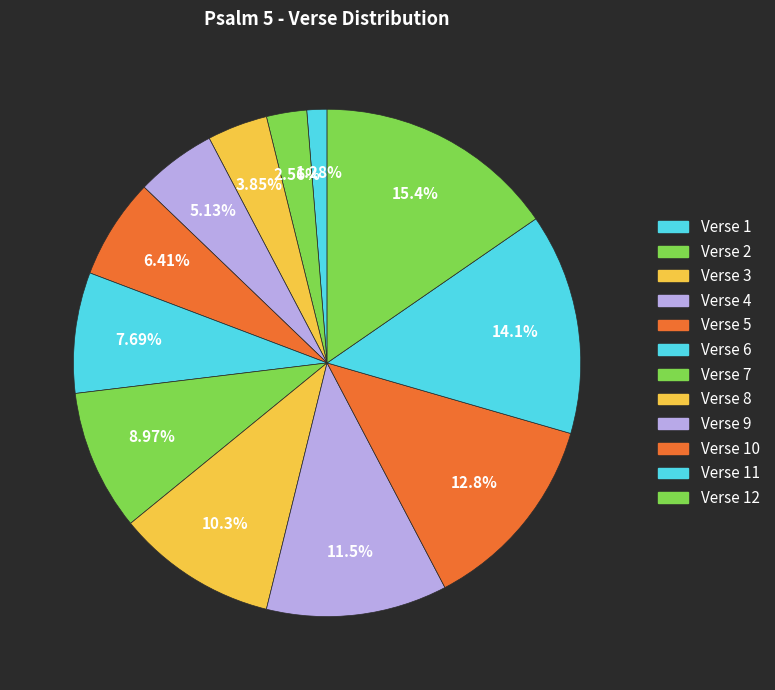

Count the number of slices in the pie.

12